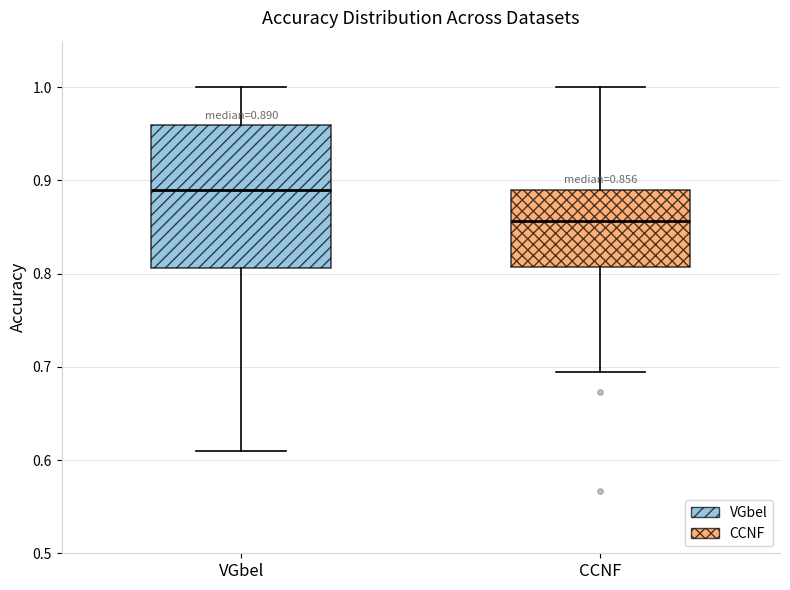

Comparing the boxes themselves (not the whiskers), which one is the tallest?

VGbel